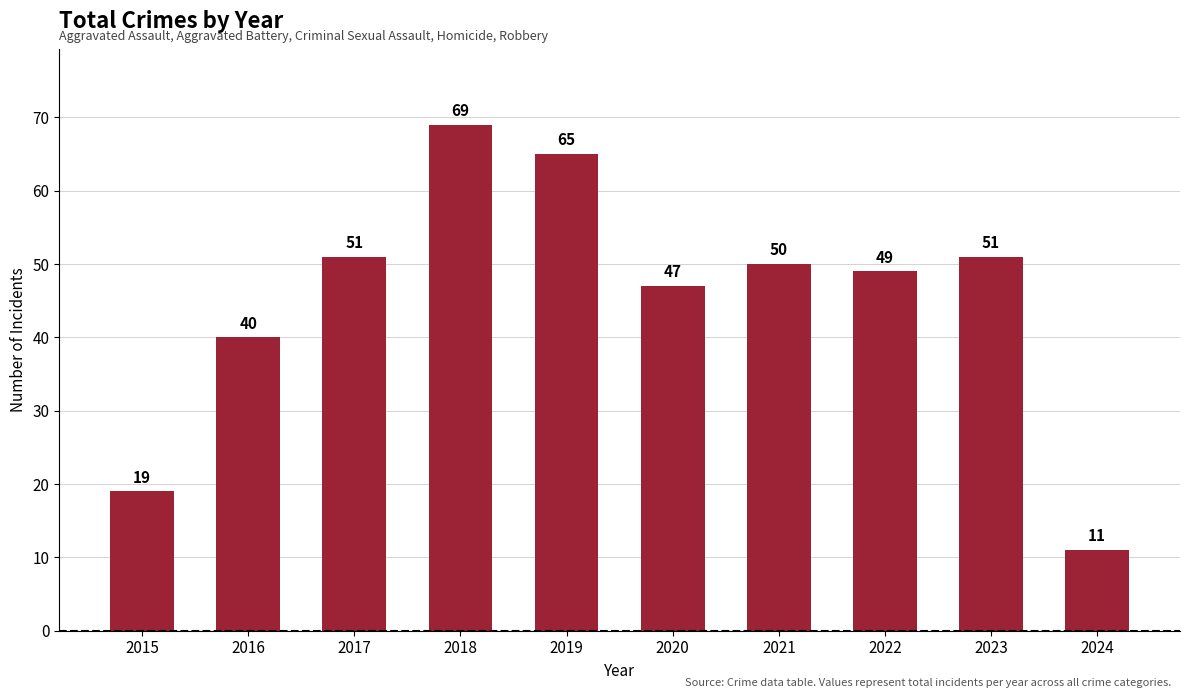

Are the bars grouped side by side (vs. stacked)?

No